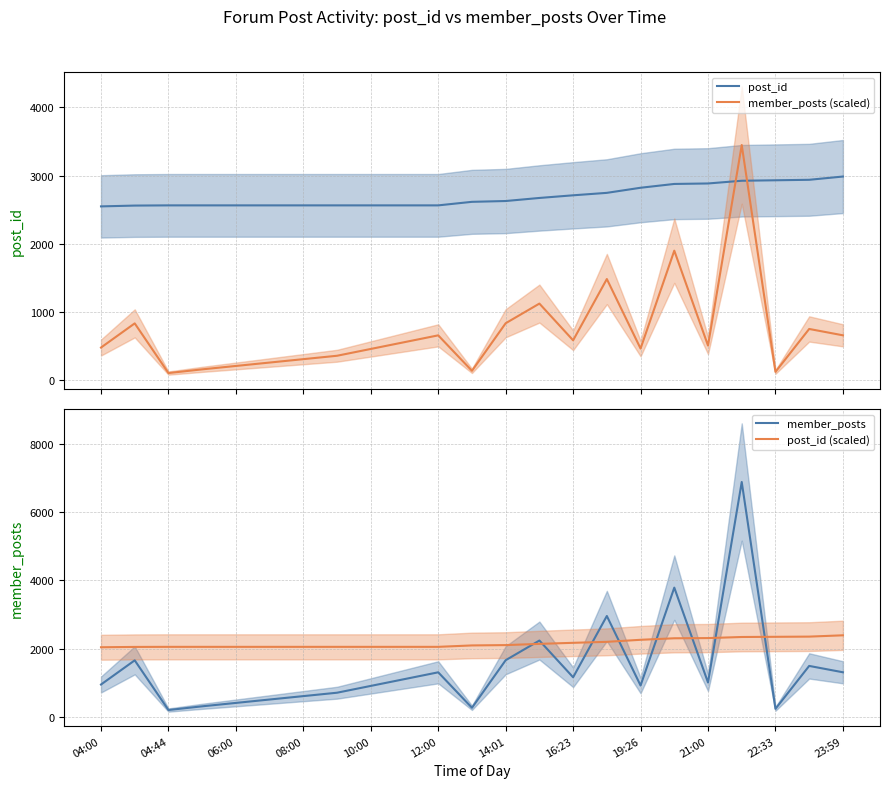

Which series has the largest total across all categories?

post_id